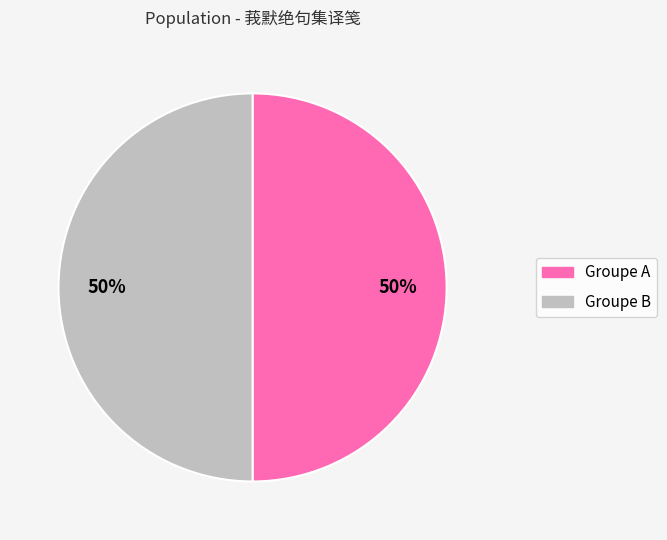

How many slices are in this pie chart?

2